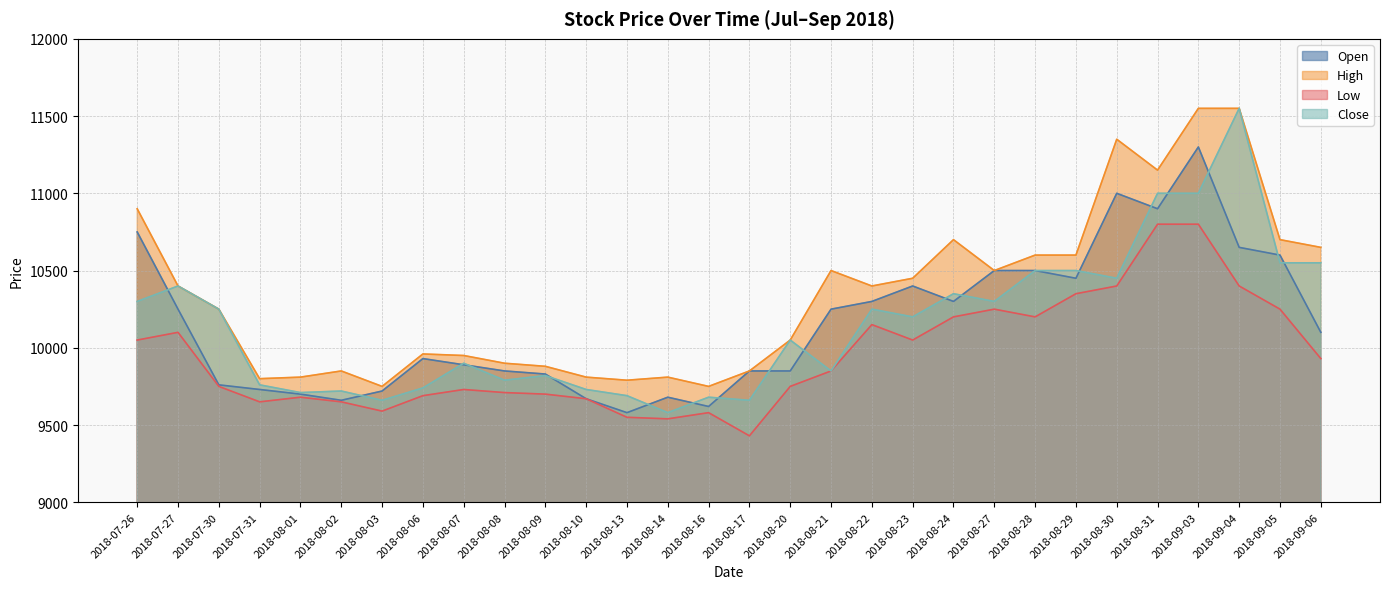

What is the difference between the Close values at 2018-08-27 and 2018-09-05?

250